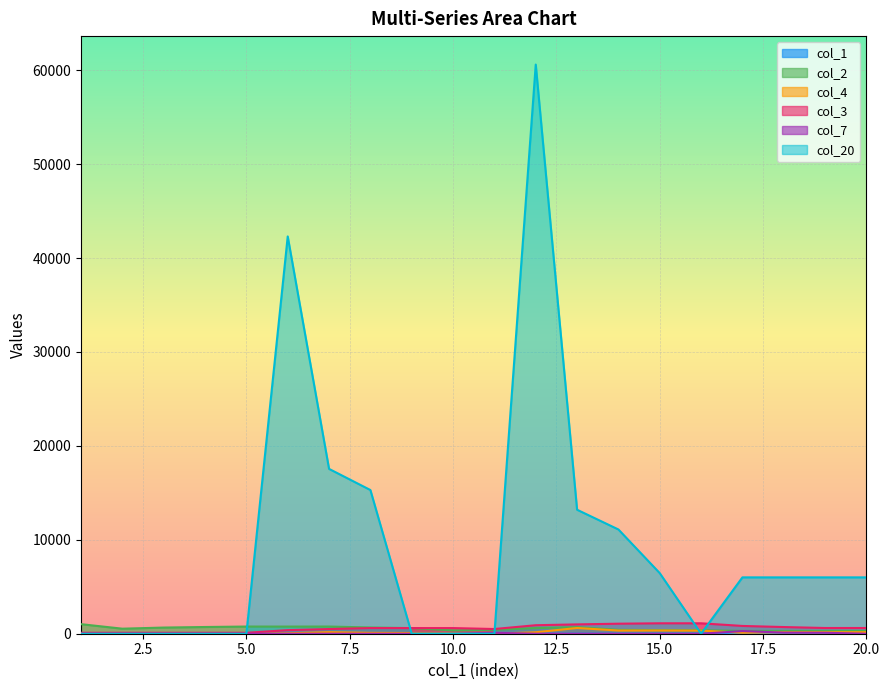

True or false: col_2 and col_1 intersect in this chart.

False